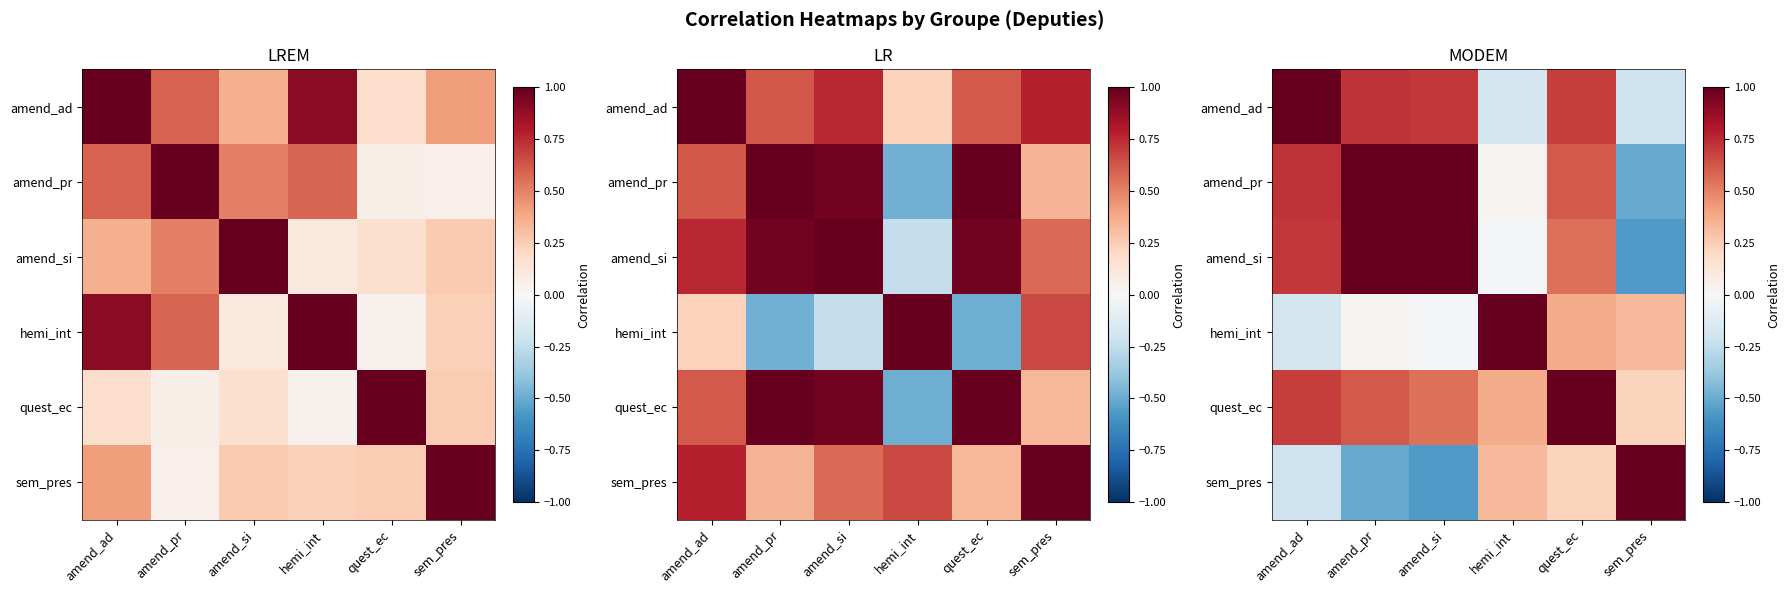

At which category does the chart reach its peak across all series?

amend_ad